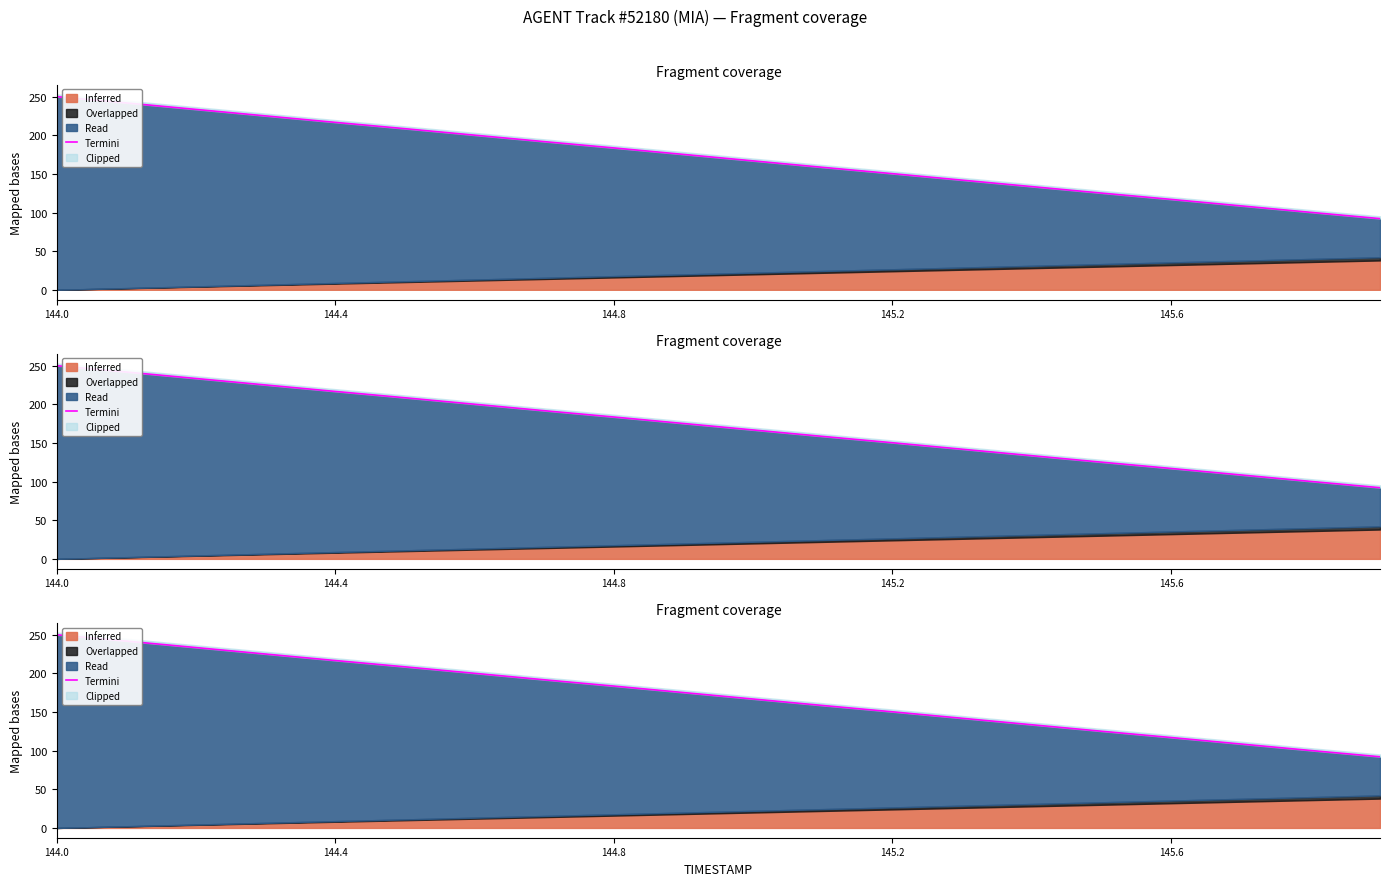

Where is the data nearest to the value 171?

10